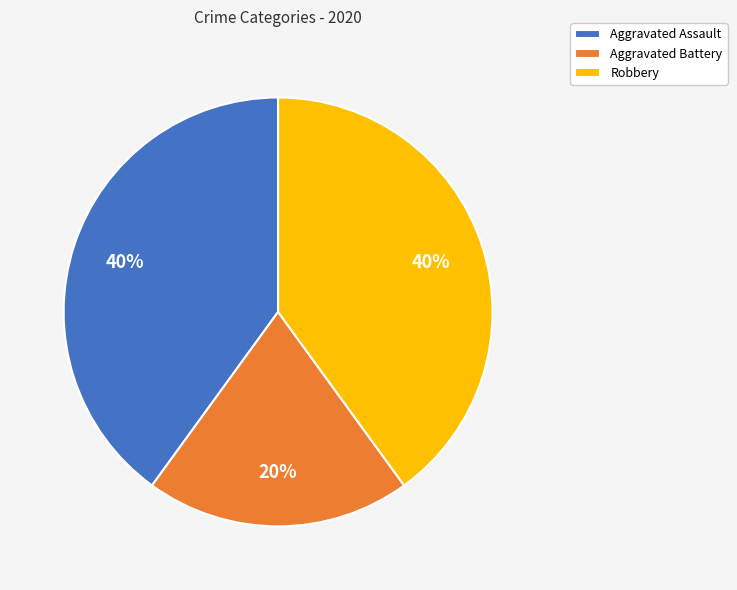

True or false: Robbery accounts for 35% of the total.

False